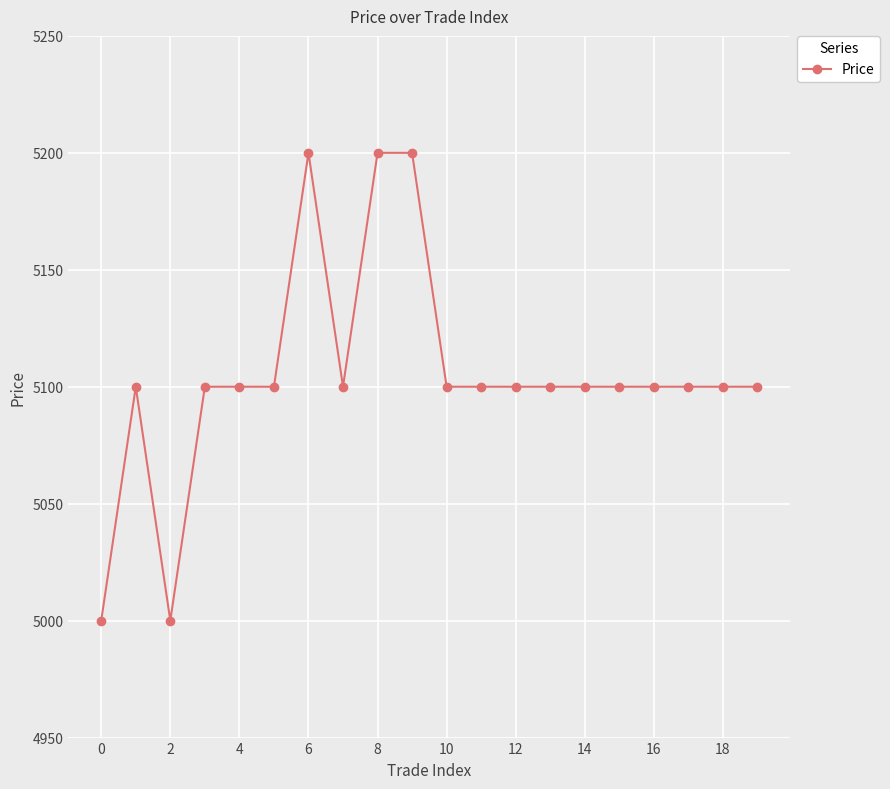

True or false: there are more than 1 points higher than both neighbors.

True